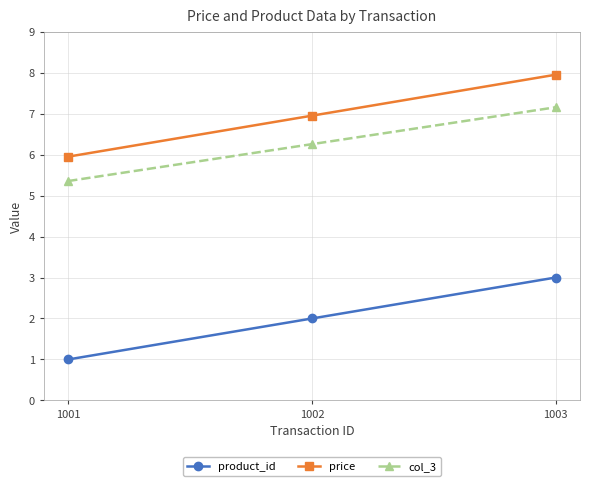

How many values in the product_id series are below 2?

1